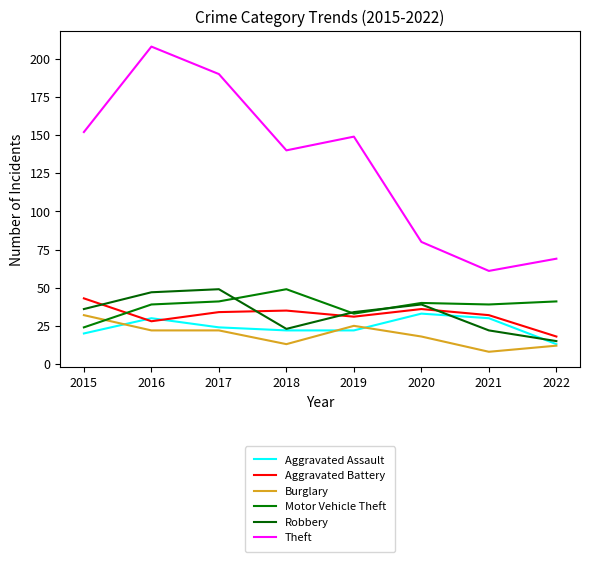

At how many categories does at least one series exceed 95?

5